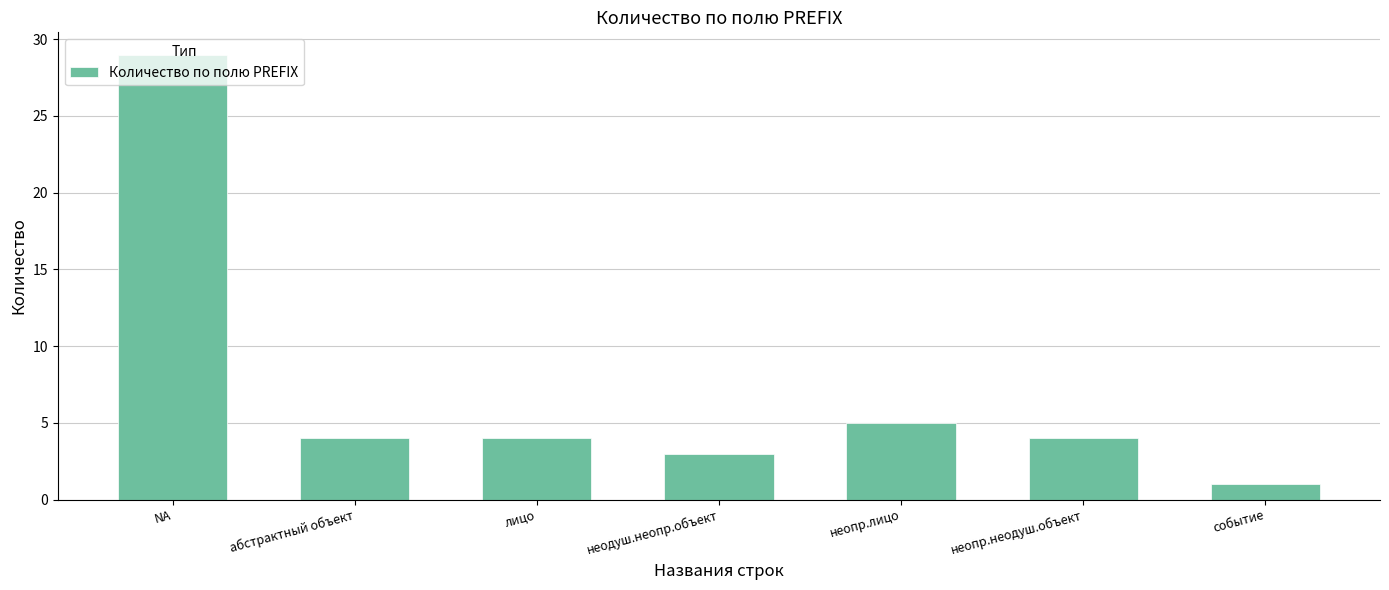

Does the chart contain stacked bars?

No